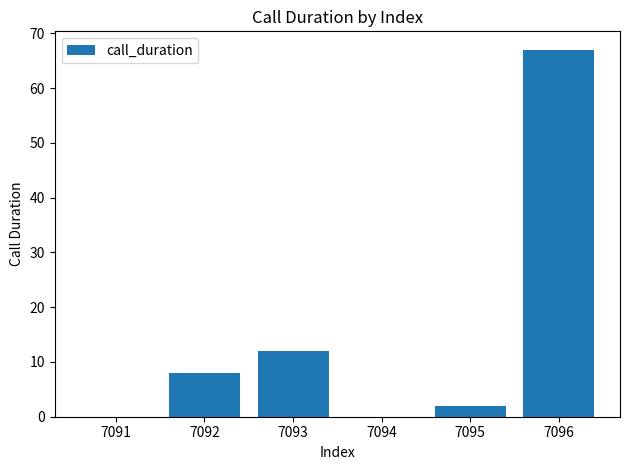

The value at 7096 is 67. True or false?

True